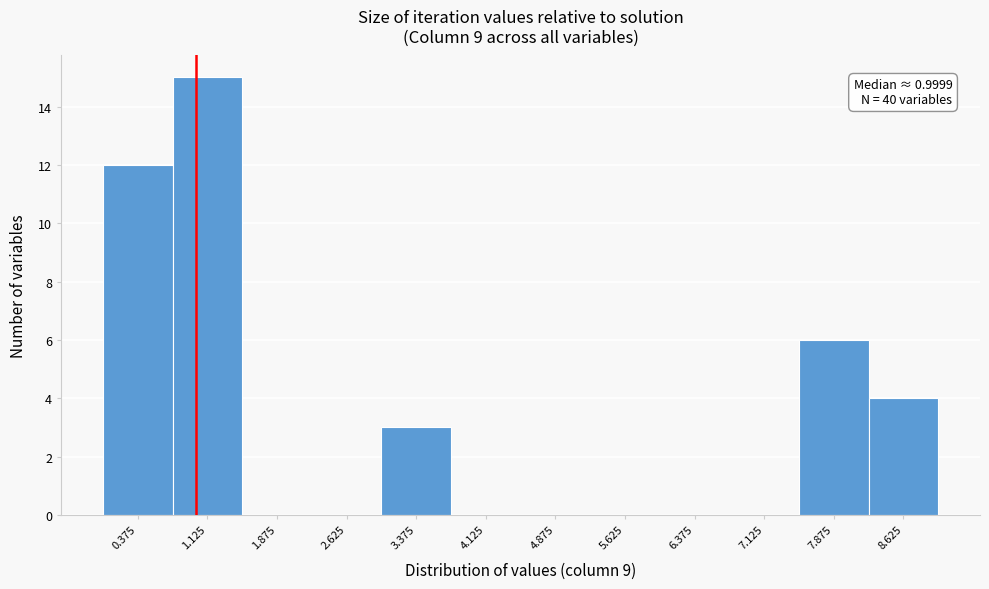

Which range on the x-axis has the tallest bar?

0.7 to 1.5